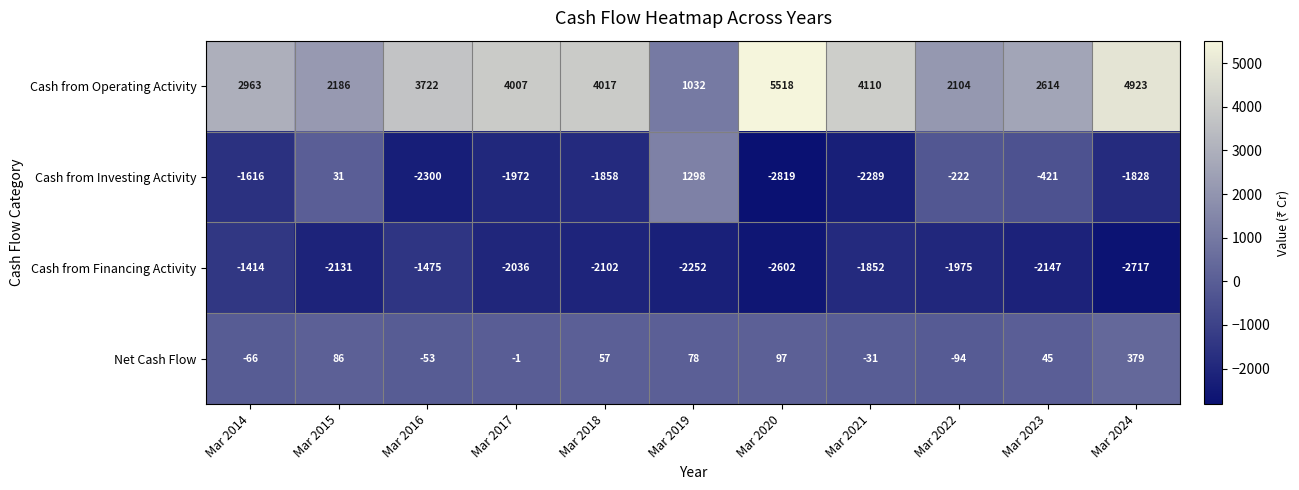

True or false: Net Cash Flow has a value of 31 at Mar 2019.

False